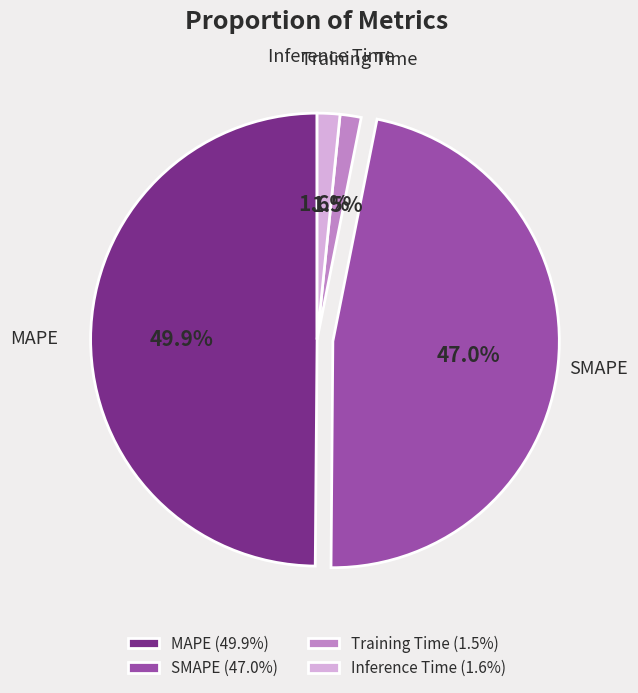

Which has a higher value, SMAPE or Training Time?

SMAPE